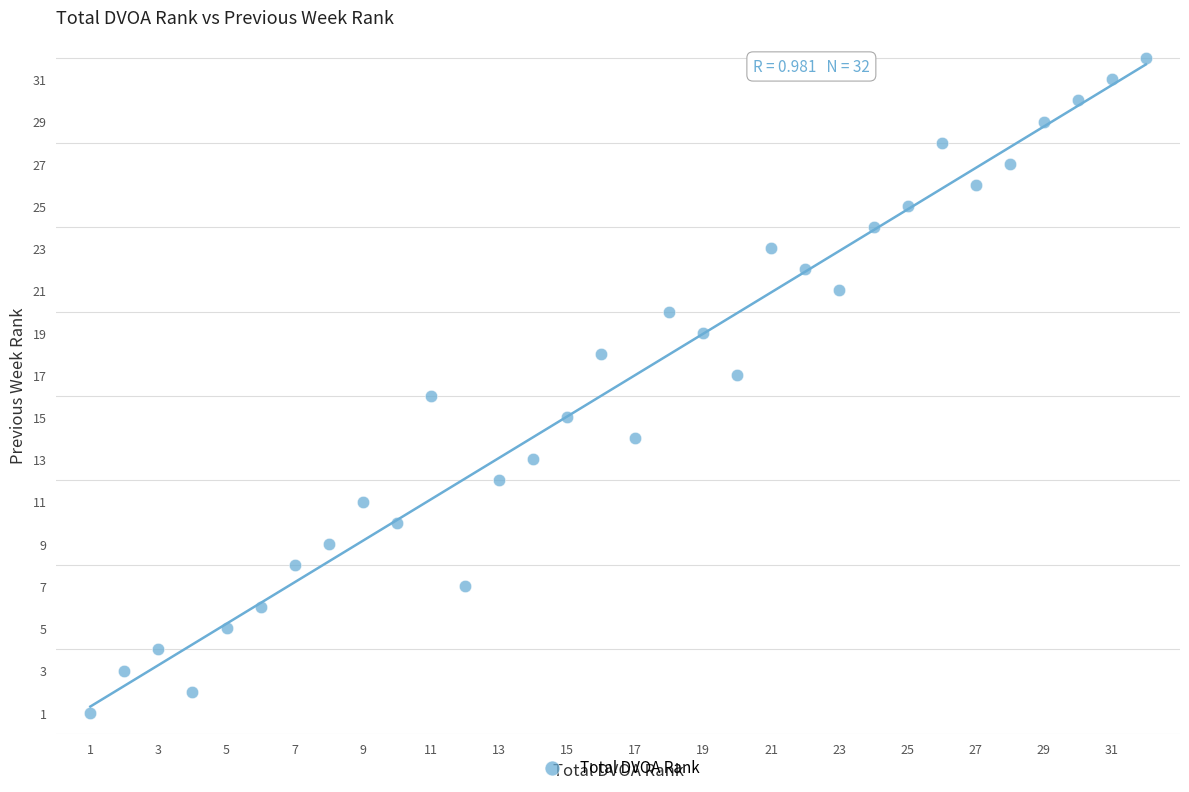

What is the range of X values (max minus min)?

31